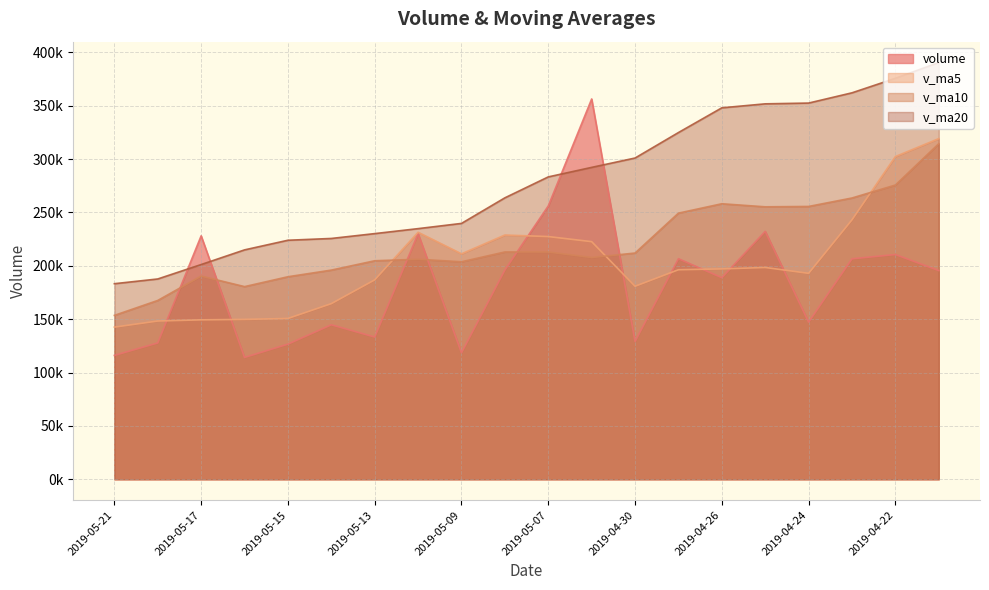

What are all the series names shown in the legend?

volume, v_ma5, v_ma10, v_ma20